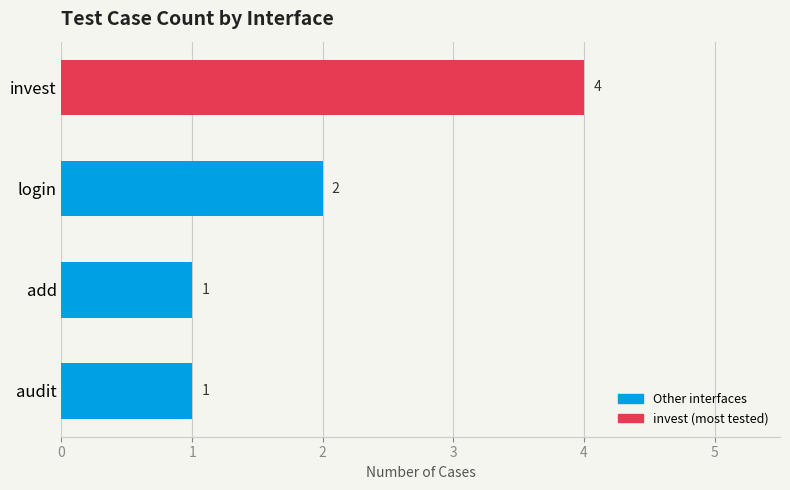

The value at login is 2. True or false?

True